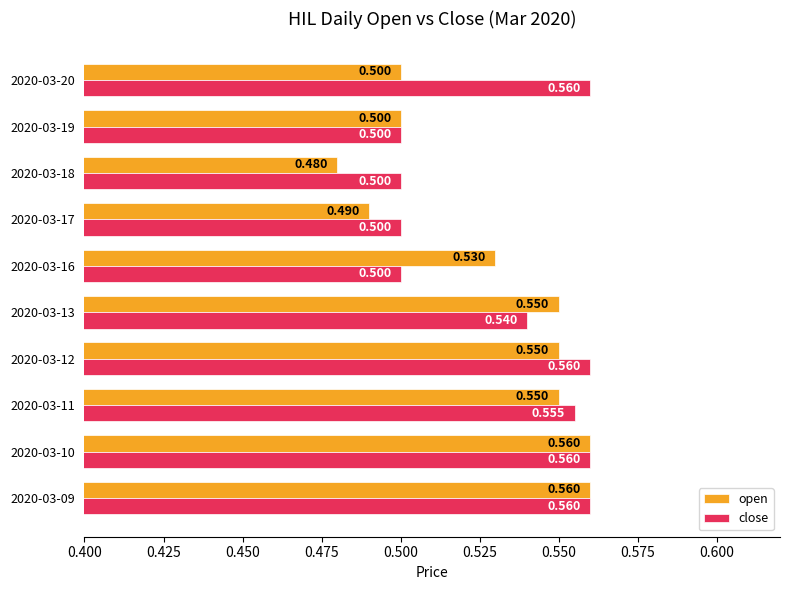

Count the open values in the range 0 to 1.

10